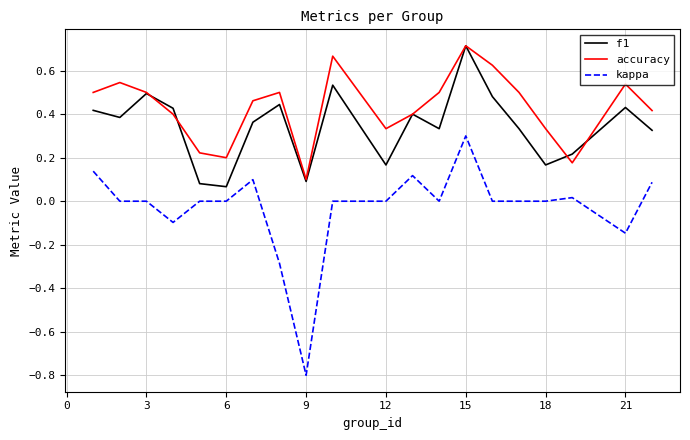

Count the f1 values in the range 0 to 1.

20